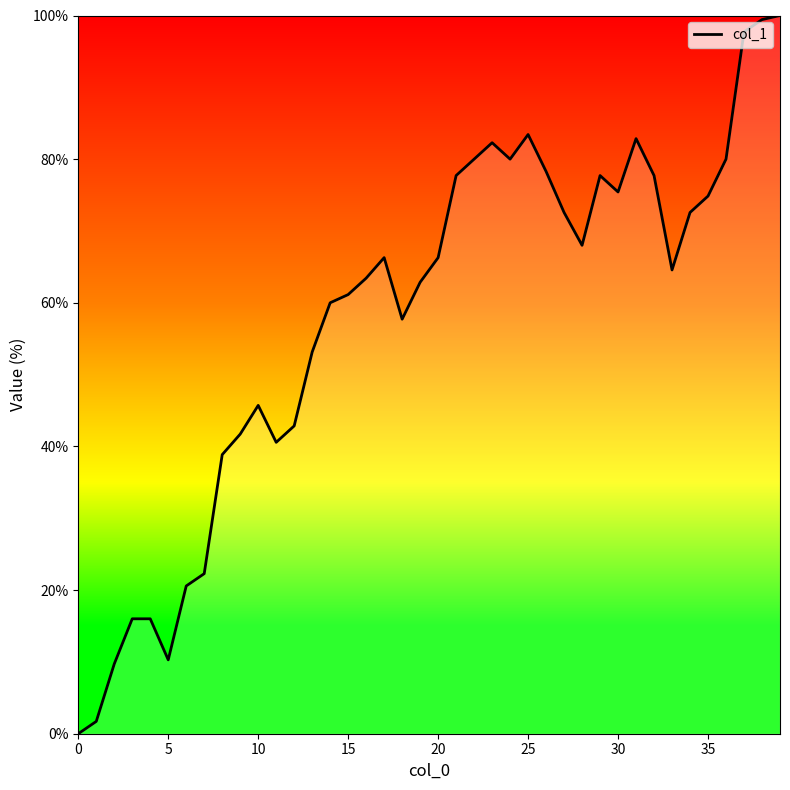

What is the maximum value shown in the chart?

100.0